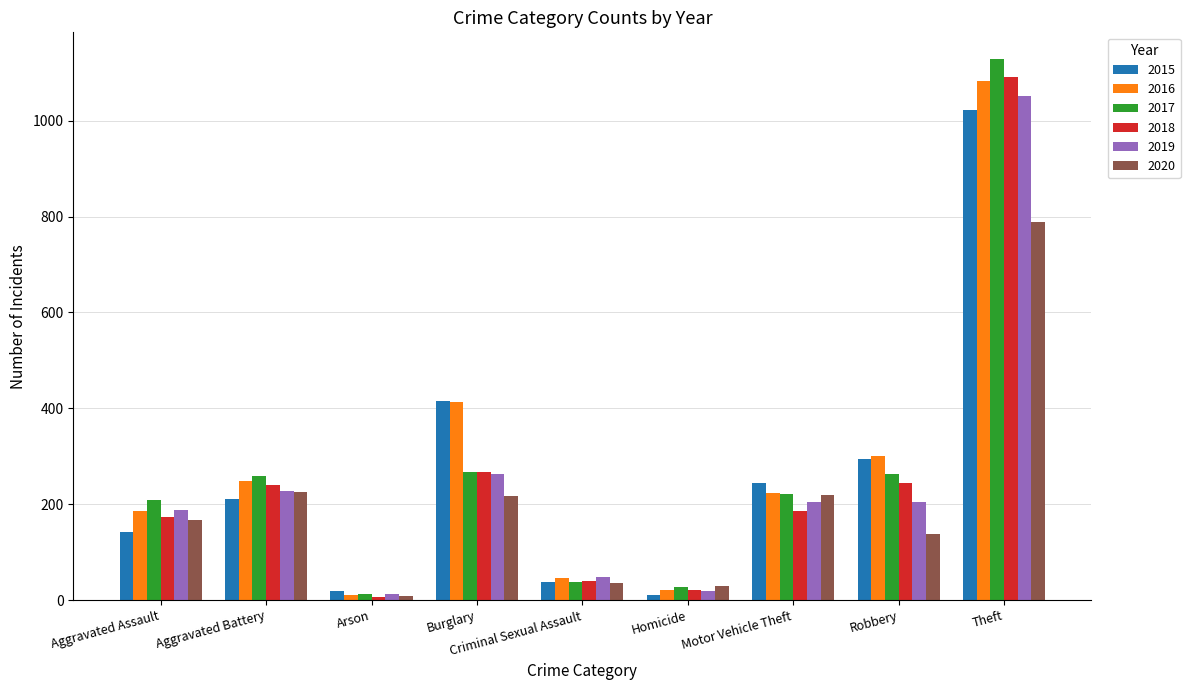

Which series has the largest total across all categories?

2016